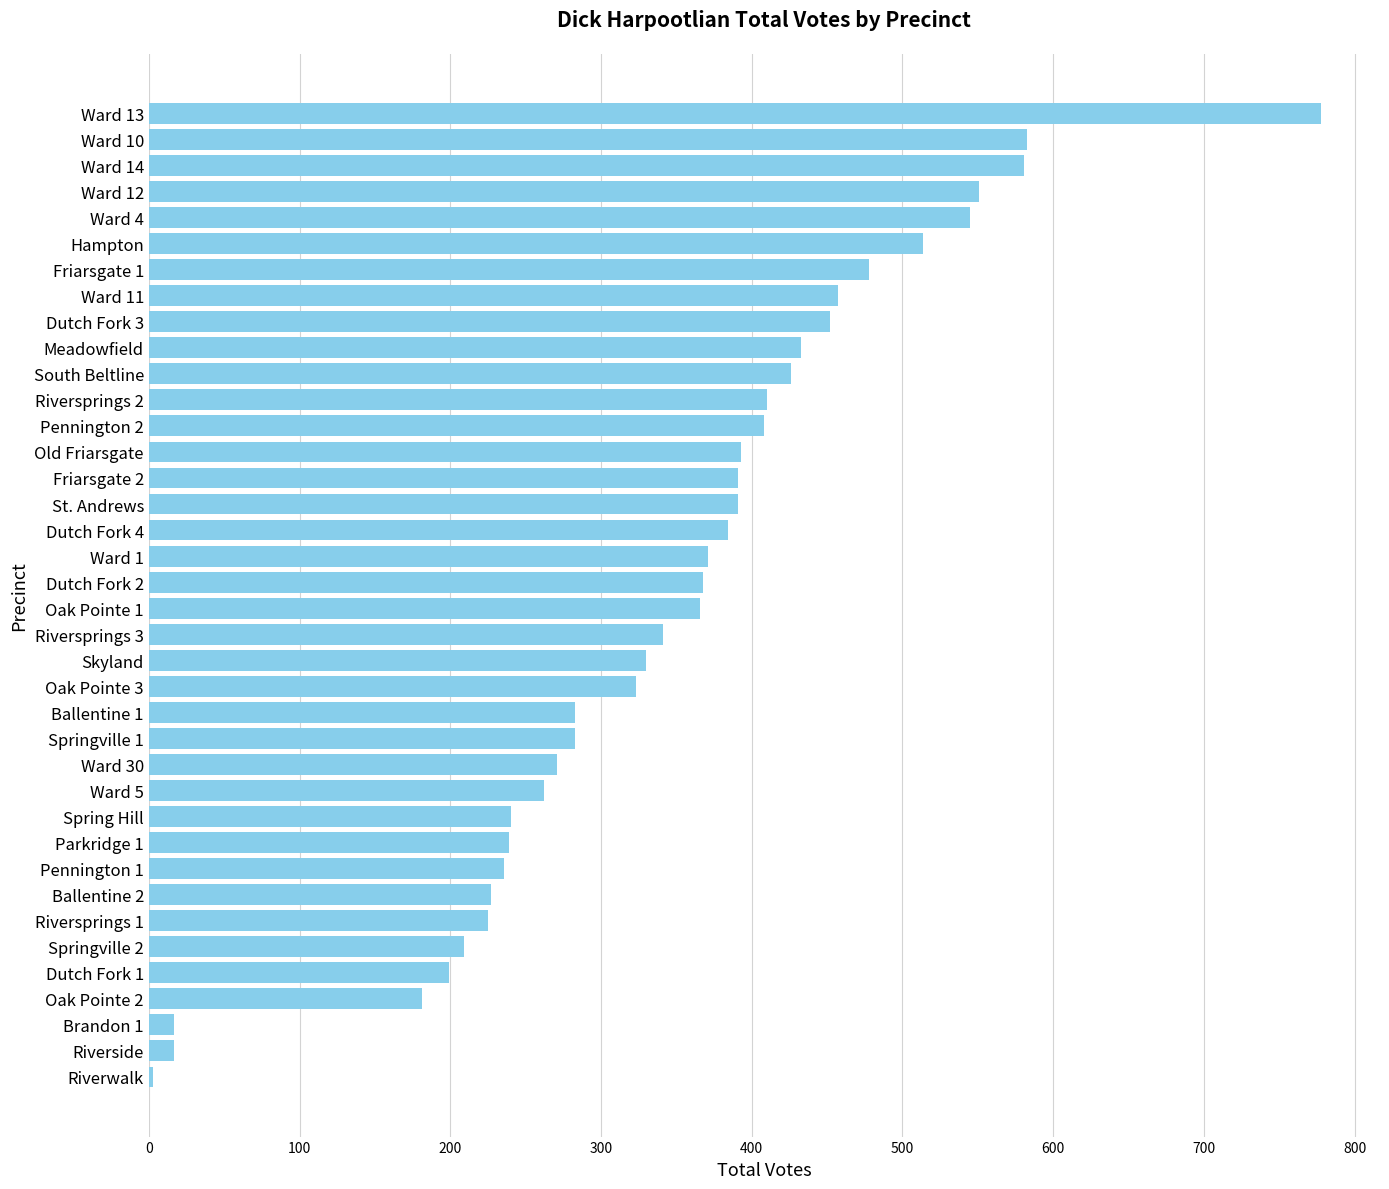

The value at Spring Hill is 240. True or false?

True